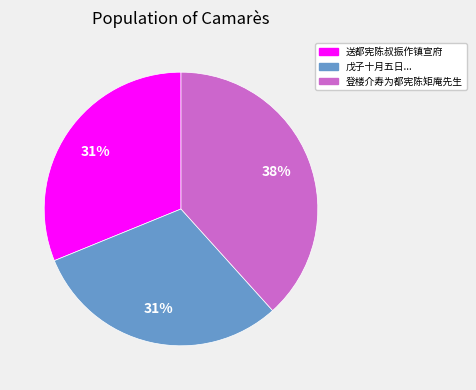

Is there any slice that represents more than half of the pie?

No